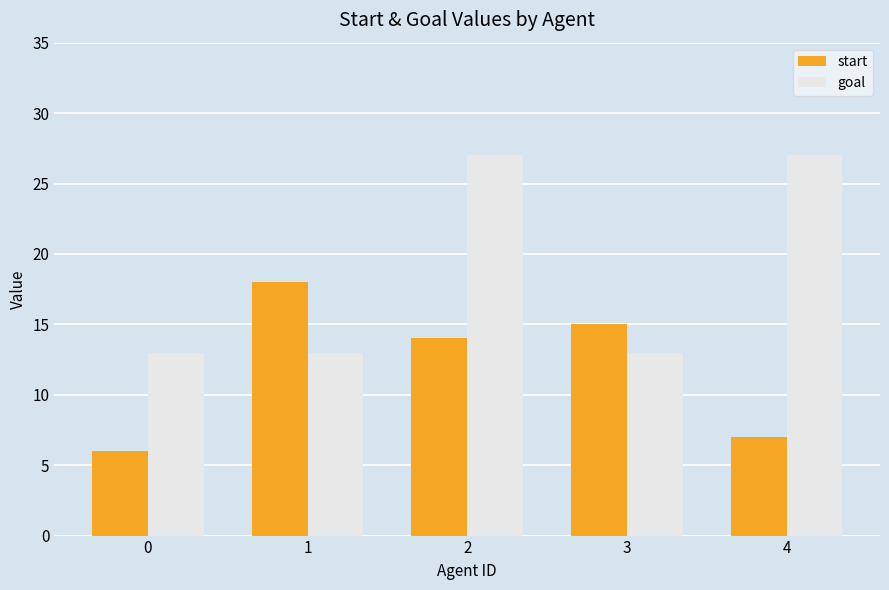

How many groups of bars are there?

5